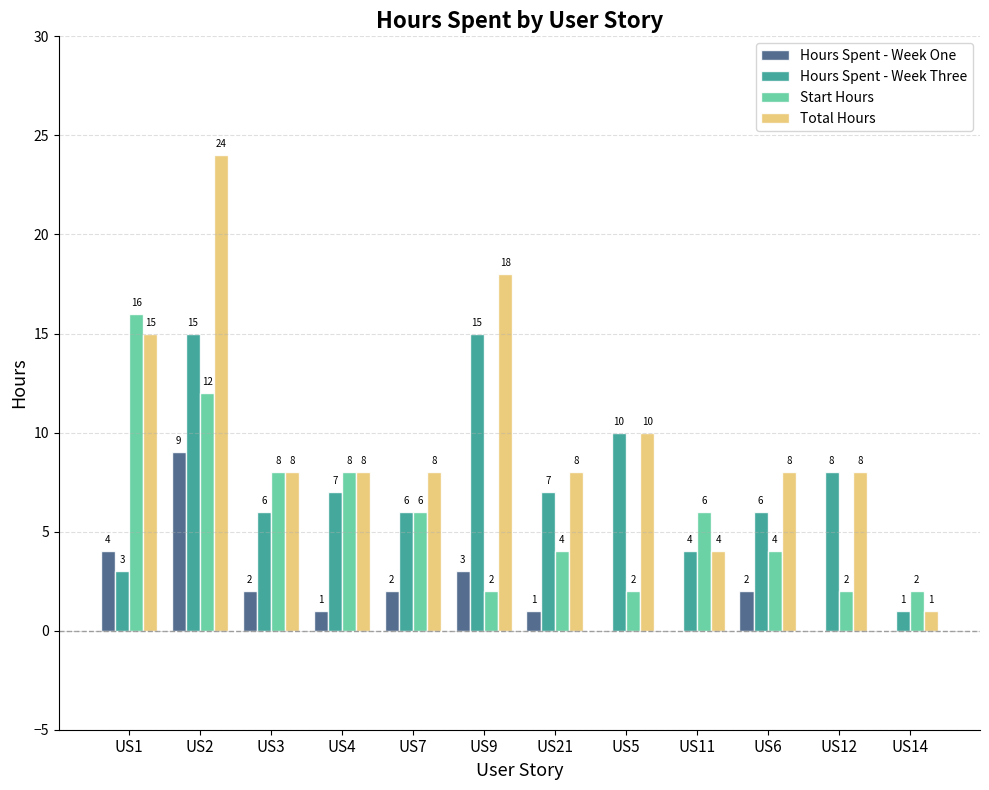

What is the average value of the Start Hours series?

6